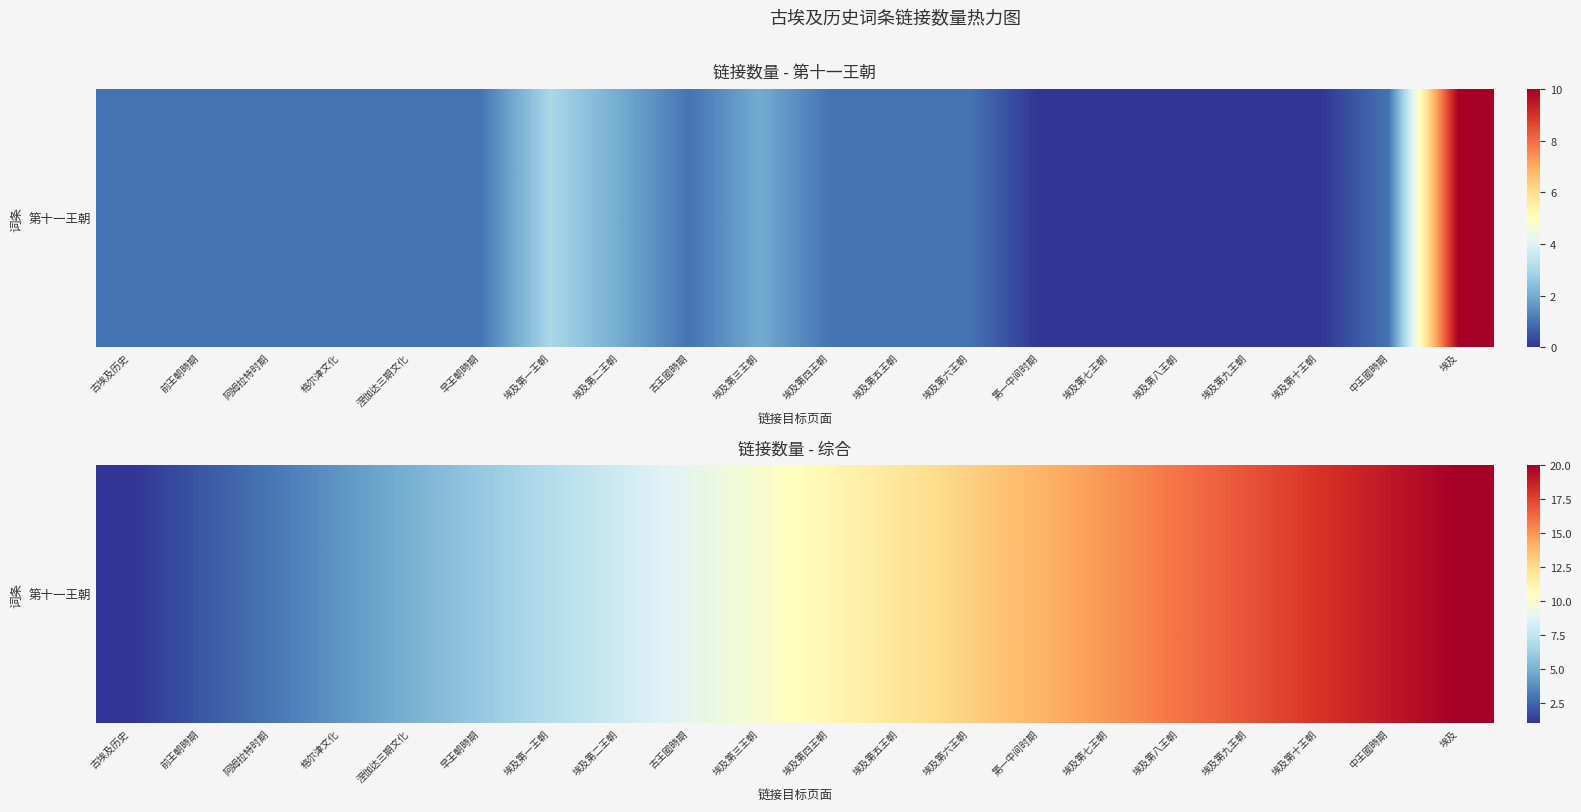

How many data points are less than 11?

10